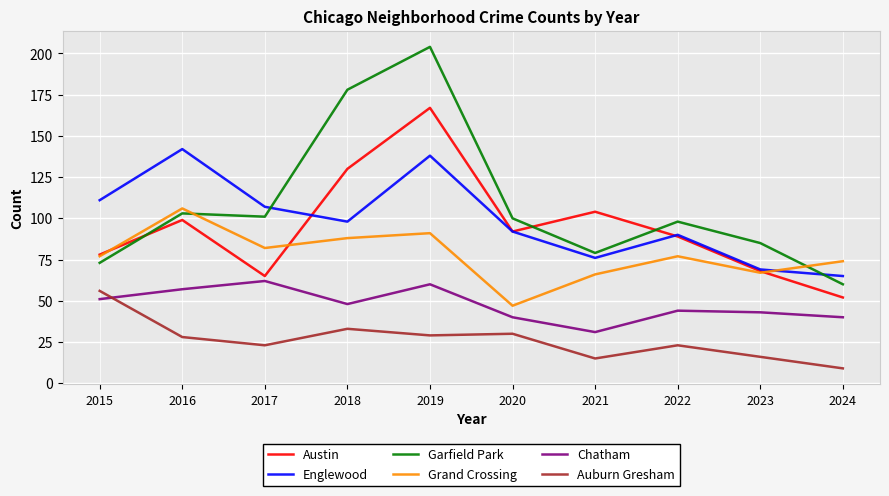

What is the average value of the Chatham series?

48